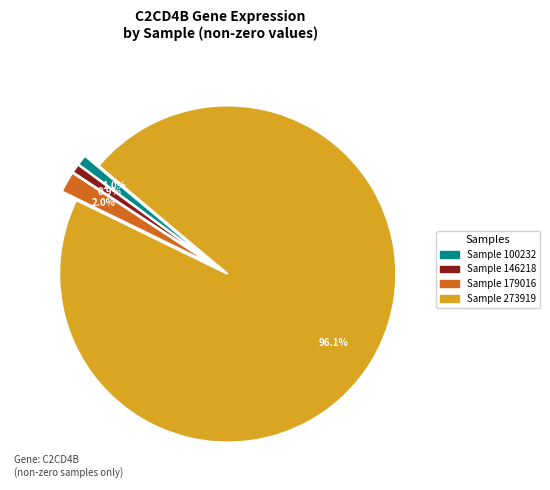

Does any single category account for the majority?

Yes